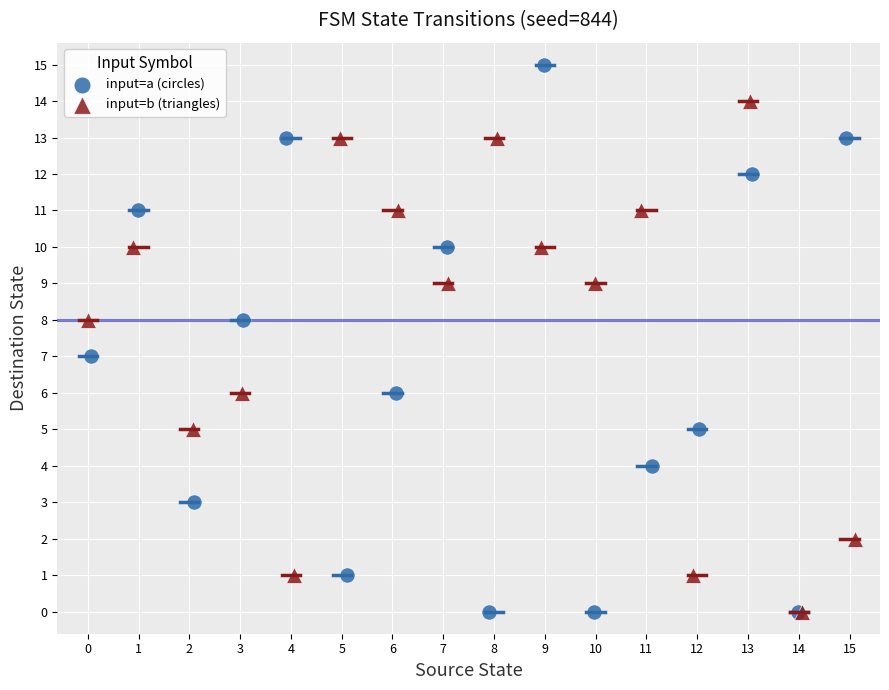

Which series reaches the maximum Y coordinate?

input=a (circles)